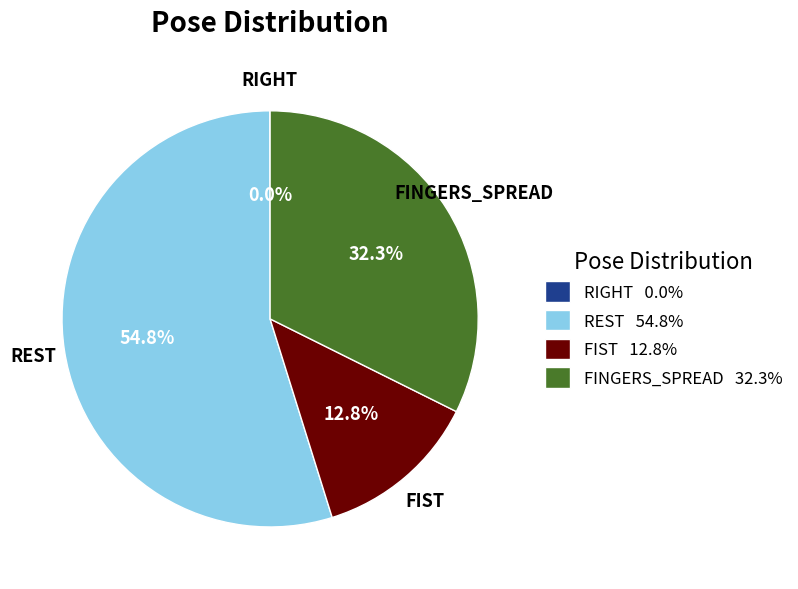

Combined, do REST and FIST account for over 50%?

Yes